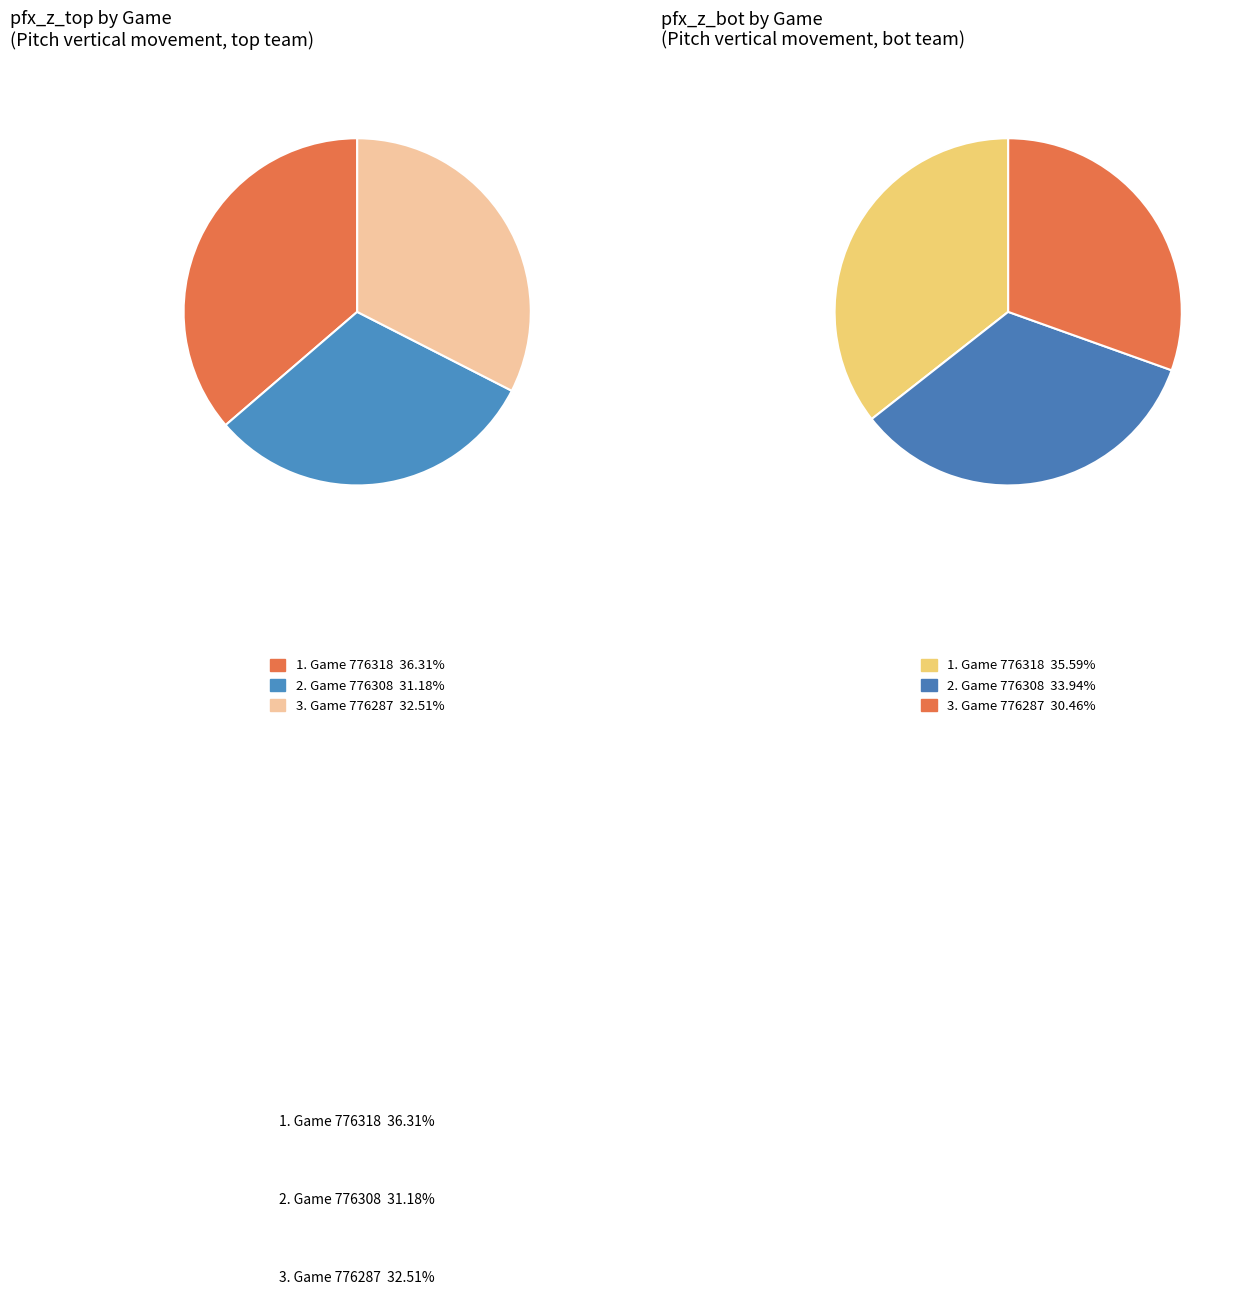

To the nearest percent, what is the average slice percentage?

33%